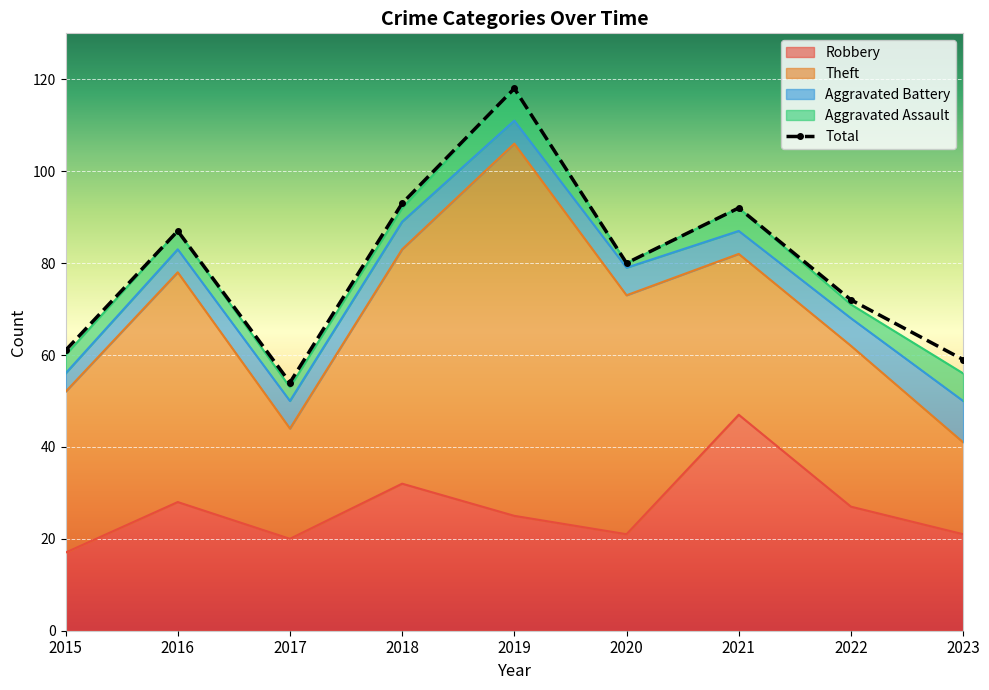

List the series in order of their peak value, lowest first.

Aggravated Assault, Aggravated Battery, Robbery, Theft, Total